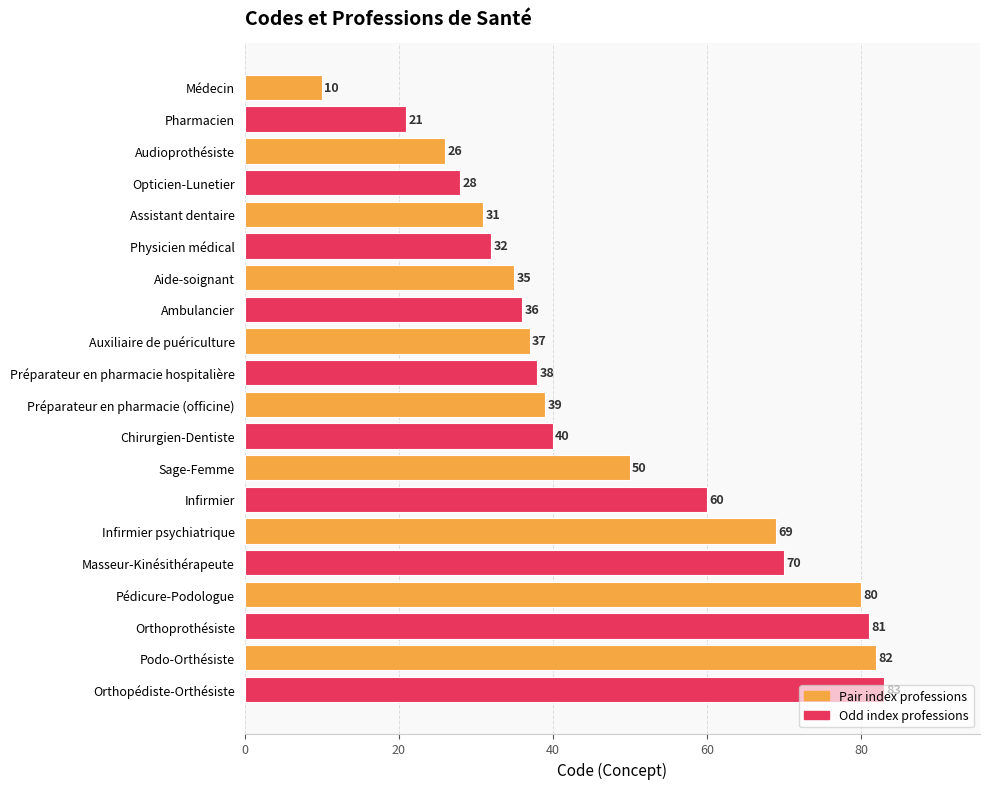

What position from the top is Ambulancier?

8